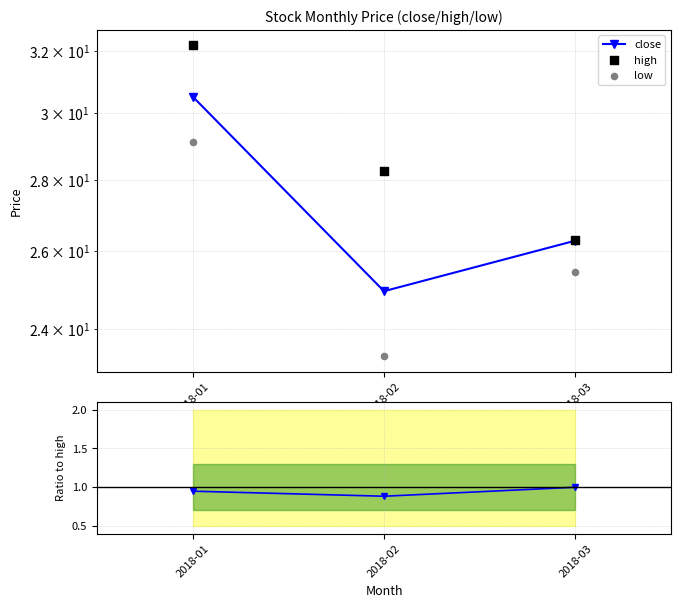

Is the value of low at 2018-02 greater than the value of close/high at 2018-03?

Yes